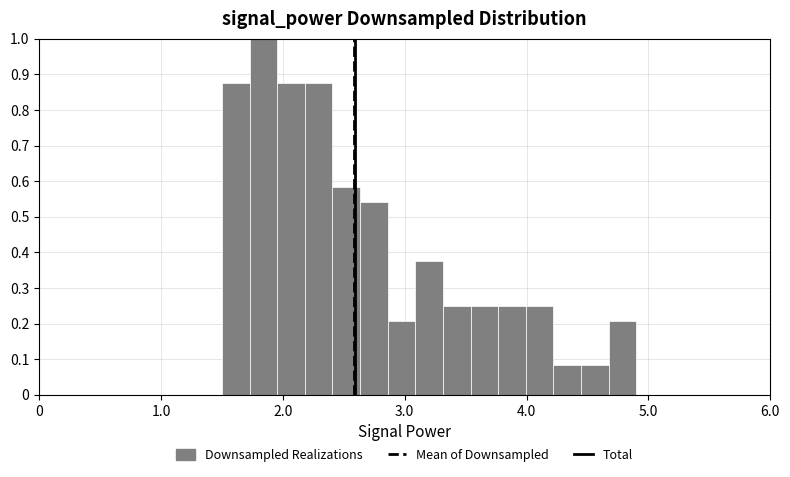

Read against the x-axis, roughly where is the centre of the tallest bar?

1.8